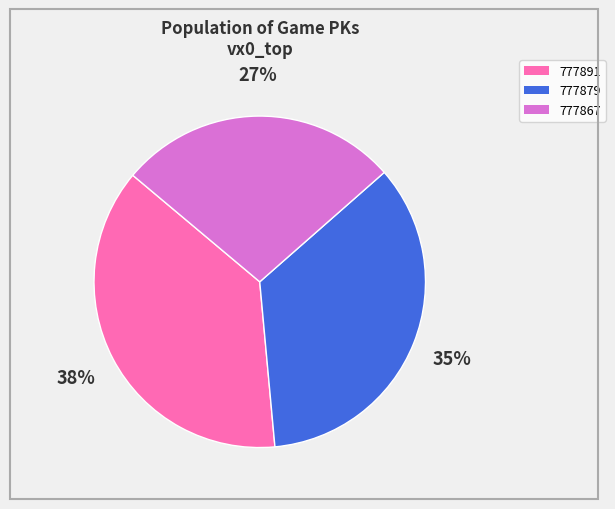

Combined, do 777867 and 777879 account for over 50%?

Yes